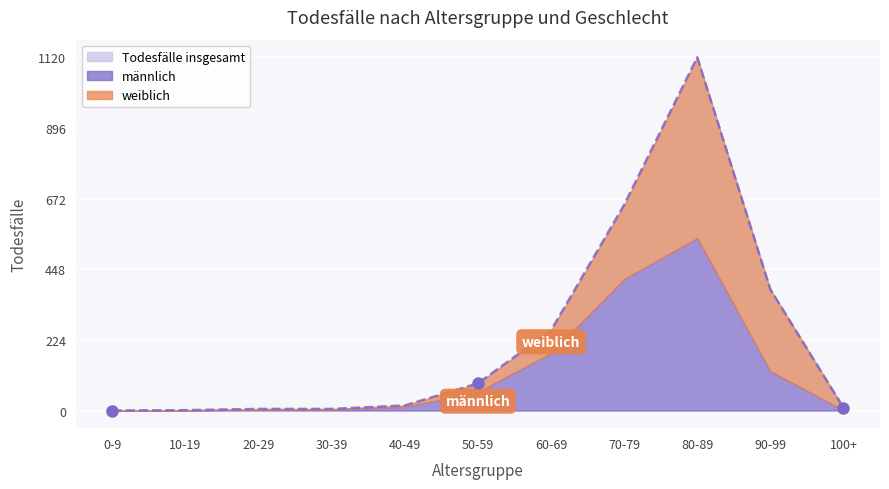

True or false: männlich has more than 0 points higher than both neighbors.

True